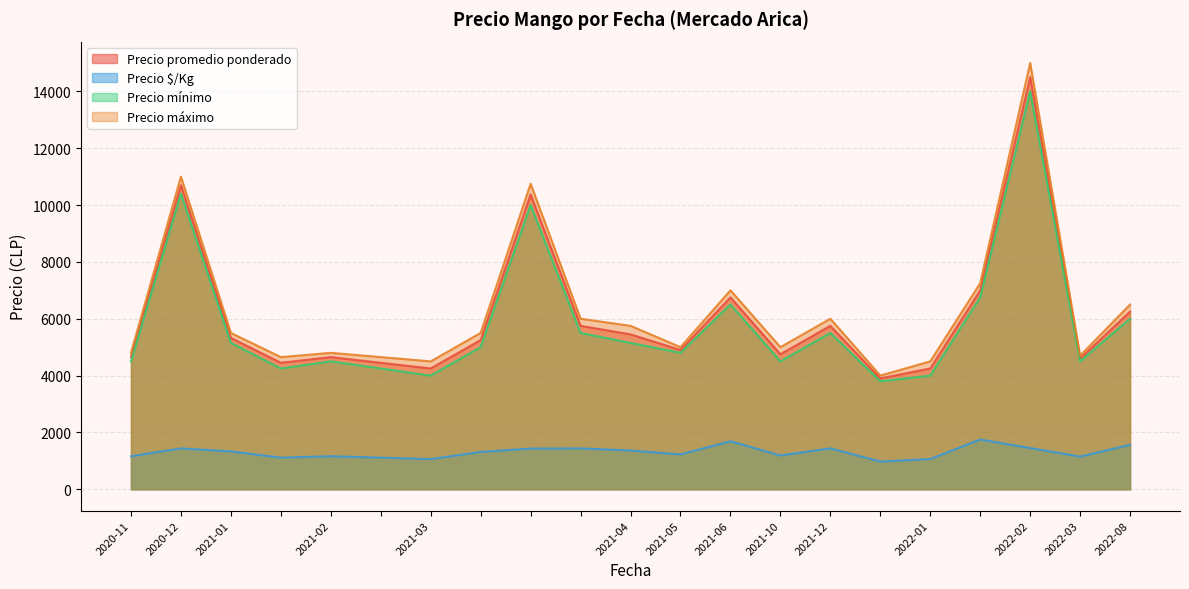

What are all the series names shown in the legend?

Precio promedio ponderado, Precio $/Kg, Precio mínimo, Precio máximo